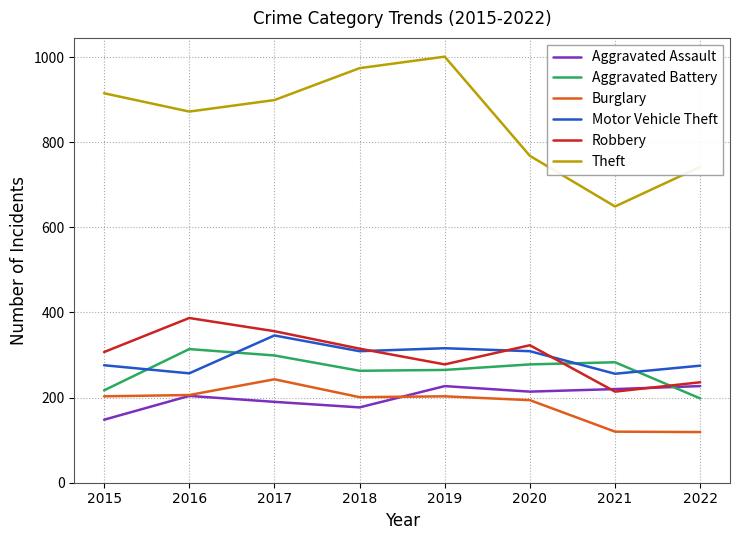

Is this an area chart (filled region under the line)?

No